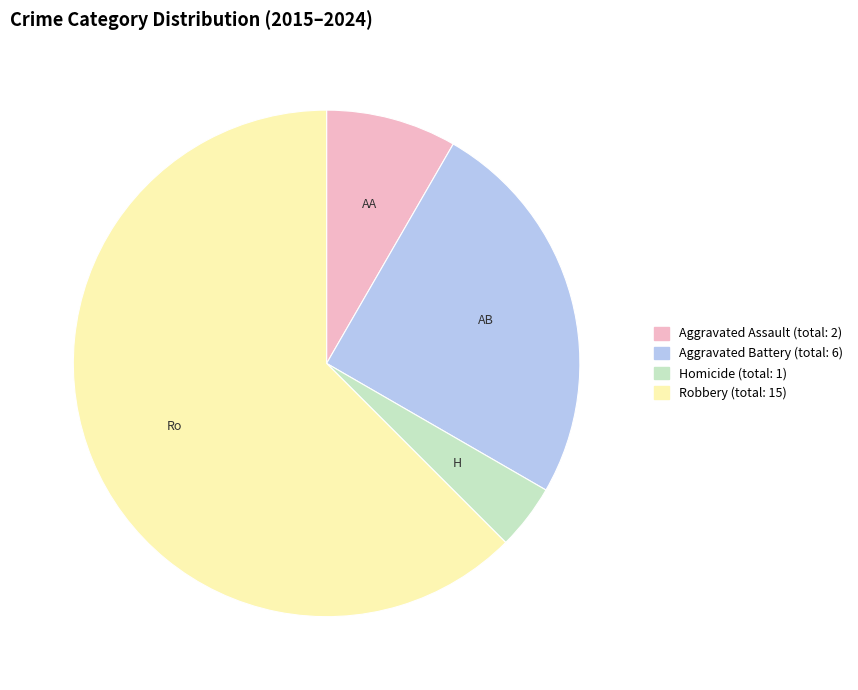

Rank the categories by value from highest to lowest.

Robbery, Aggravated Battery, Aggravated Assault, Homicide